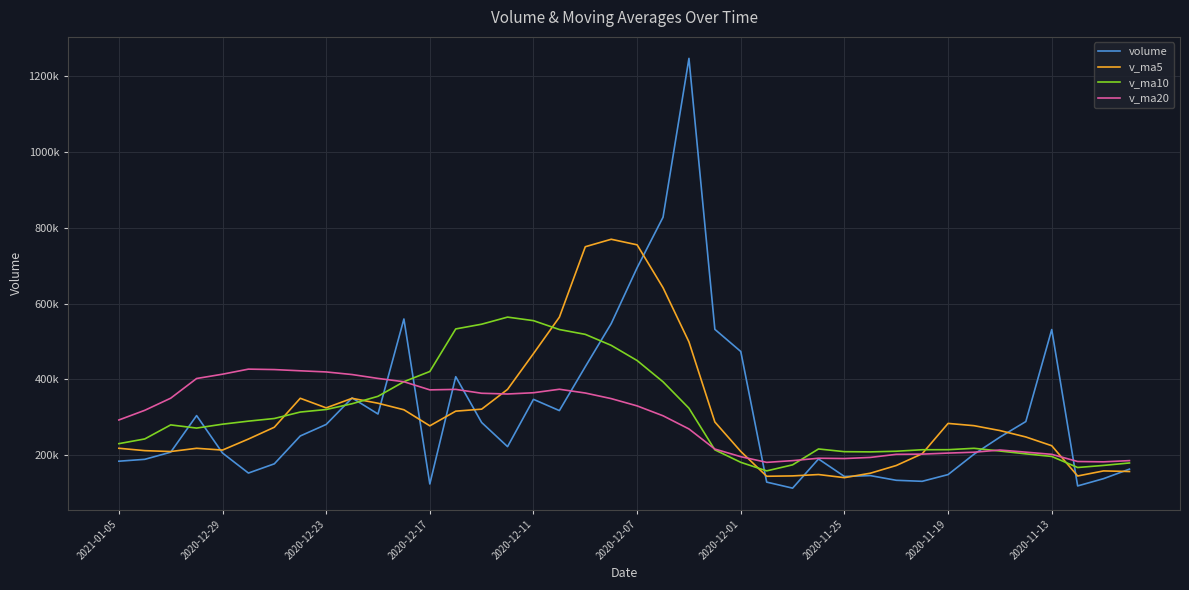

What is the greatest value displayed?

1247582.1